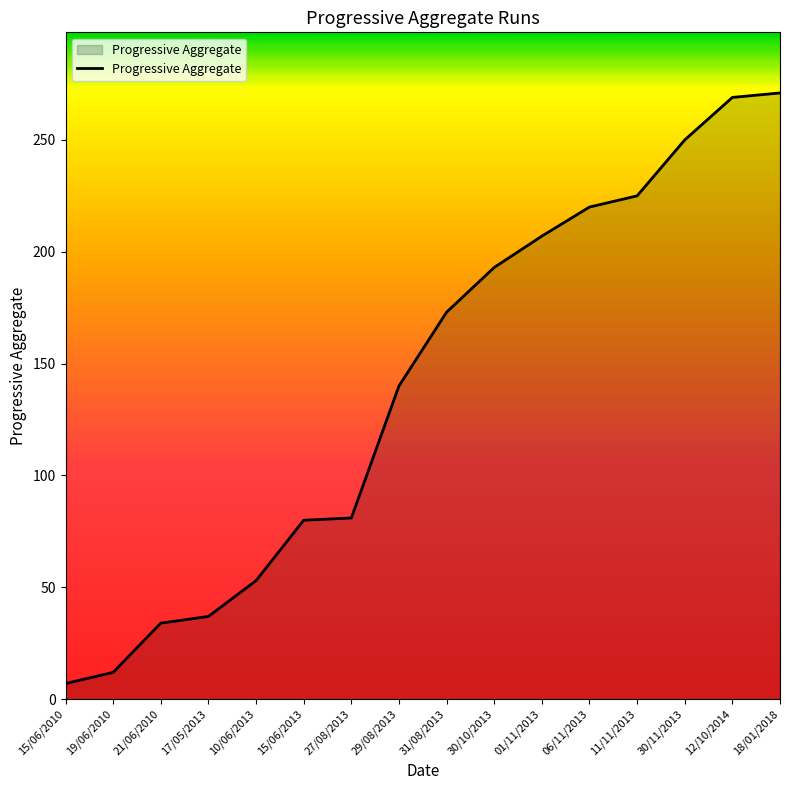

Is it true that the value at 31/08/2013 is 173?

True